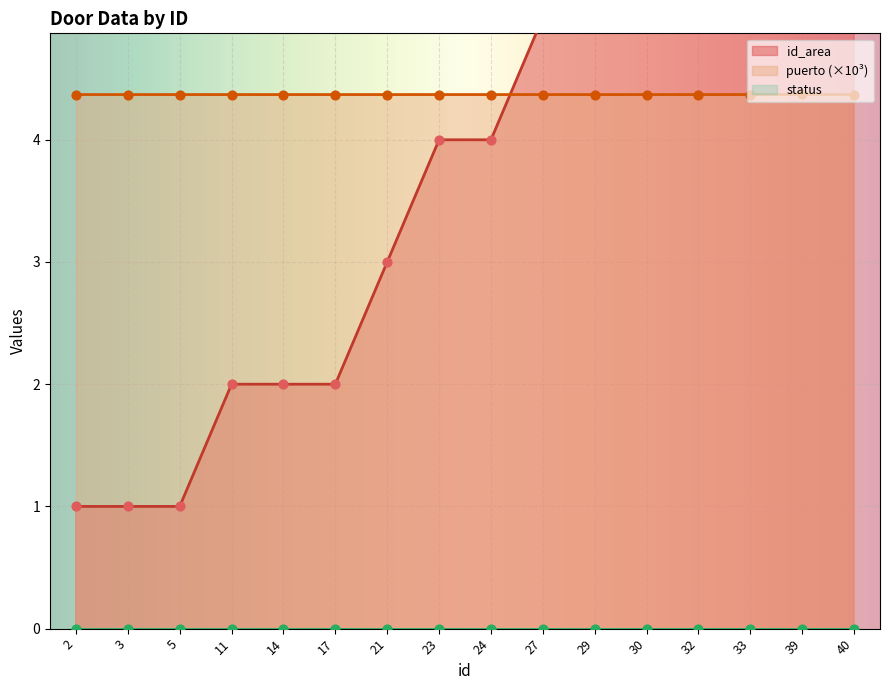

Which series reaches the maximum Y coordinate?

id_area